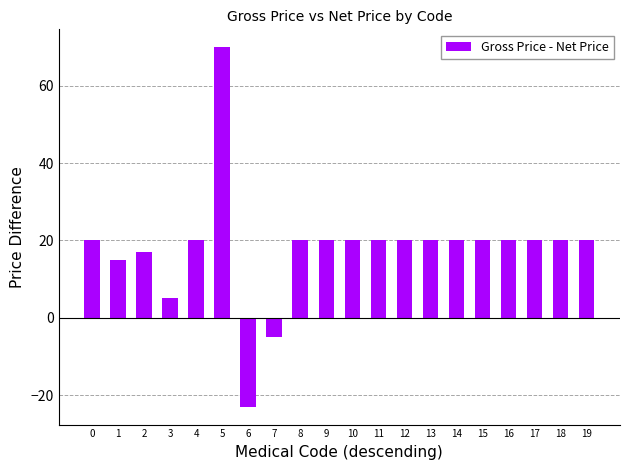

What is the maximum value shown in the chart?

70